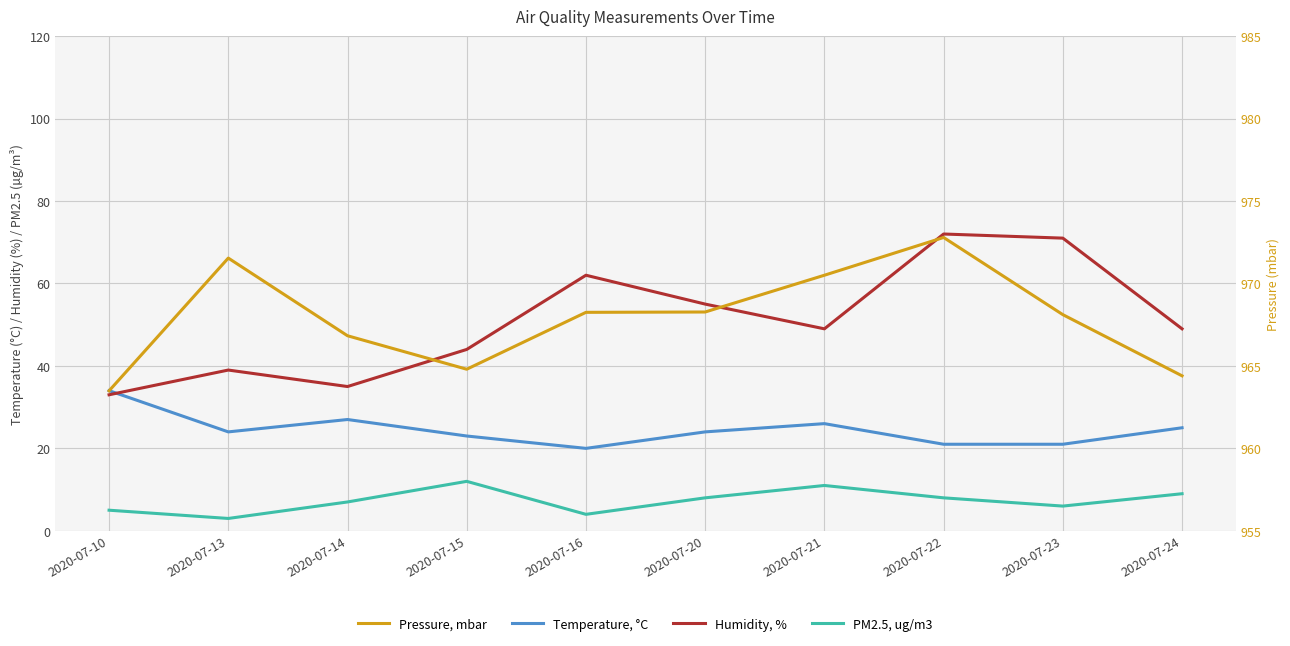

What is the value of the Pressure, mbar point at the 3rd from the left?

966.8